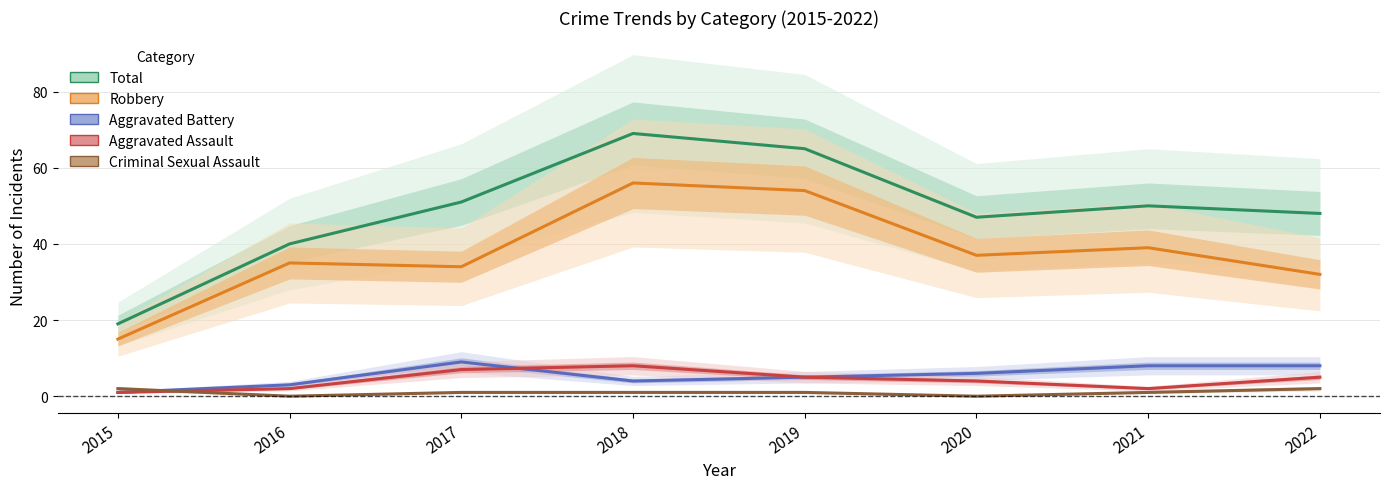

Is the value of Criminal Sexual Assault at 2019 greater than the value of Robbery at 2022?

No